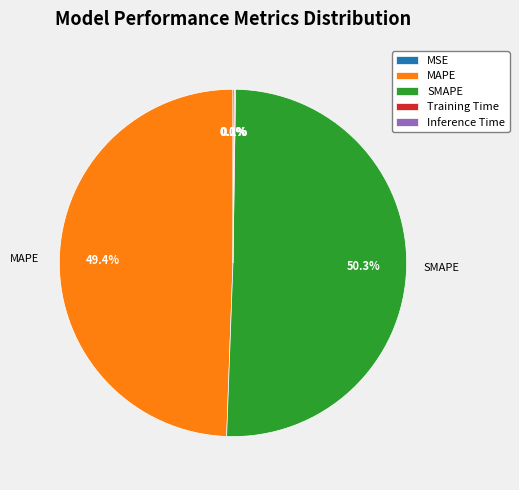

To the nearest percent, what portion does SMAPE represent?

50%